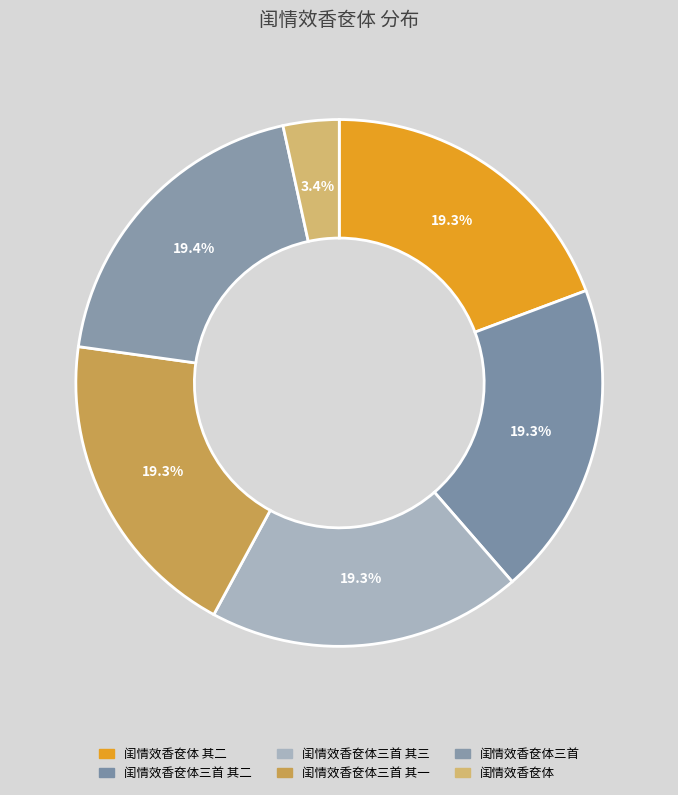

Rank the categories by value from highest to lowest.

闺情效香奁体三首, 闺情效香奁体 其二, 闺情效香奁体三首 其二, 闺情效香奁体三首 其一, 闺情效香奁体三首 其三, 闺情效香奁体